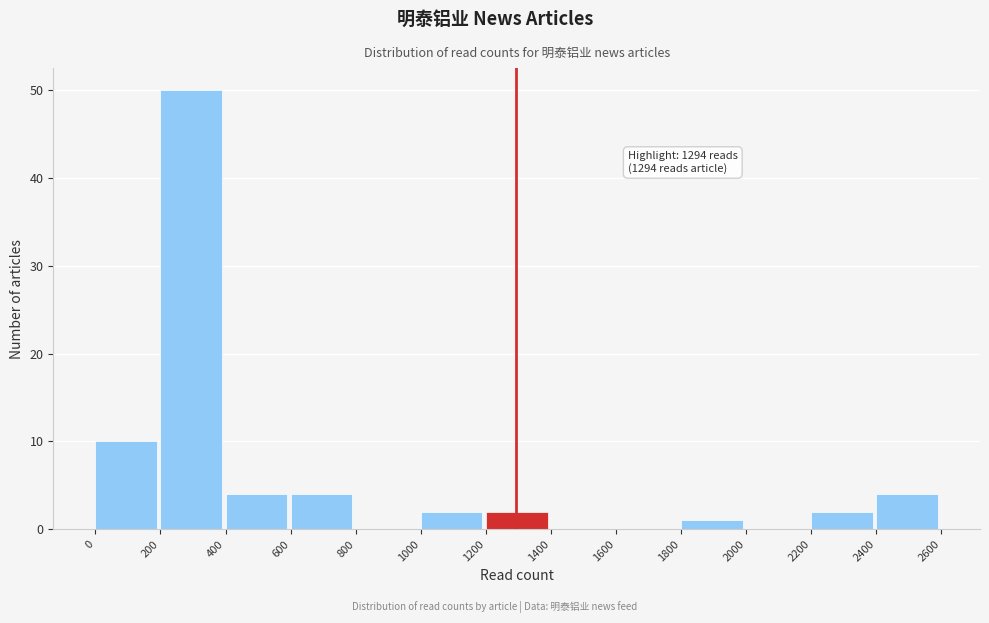

Over which range of the x-axis is the bar tallest?

200 to 400